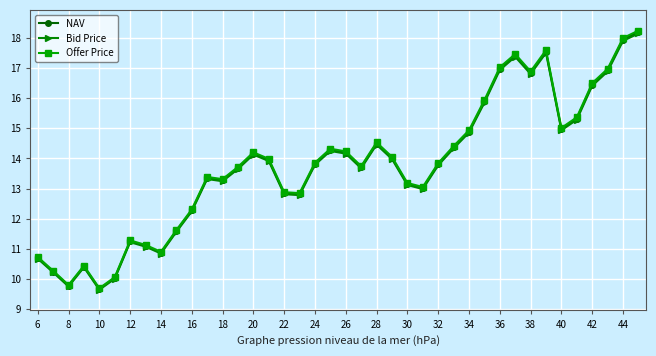

Which series has the widest spread of values?

Offer Price